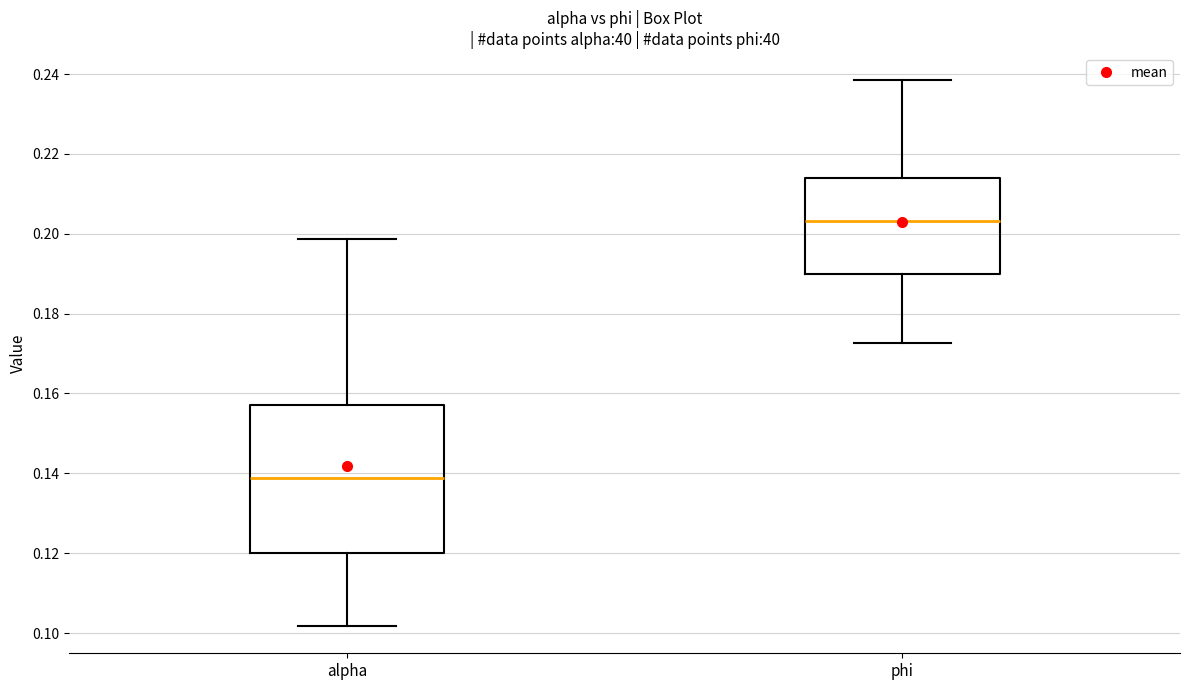

Which box has the highest median line?

phi